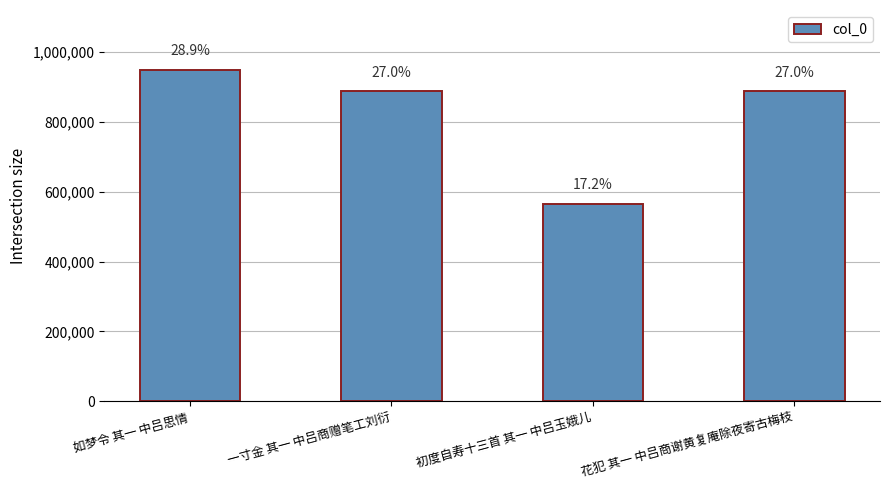

Are the bars horizontal?

No